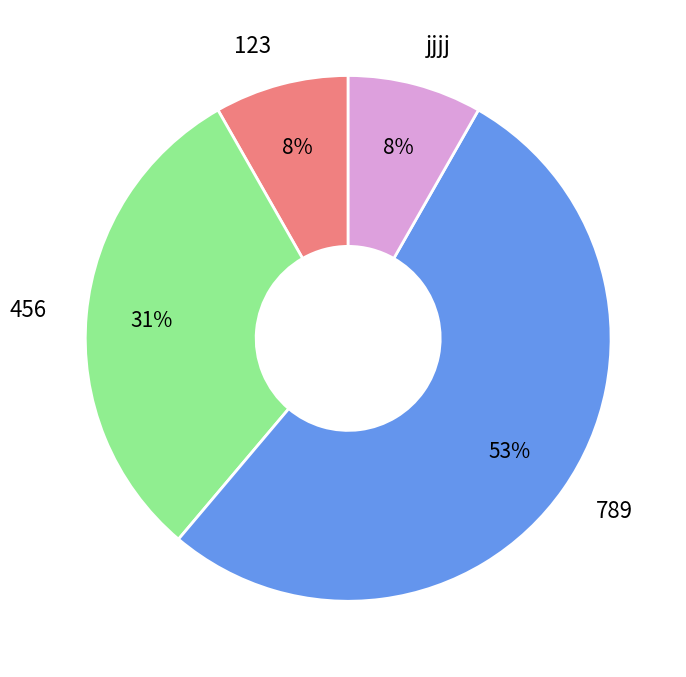

To the nearest percent, what portion does 789 represent?

53%